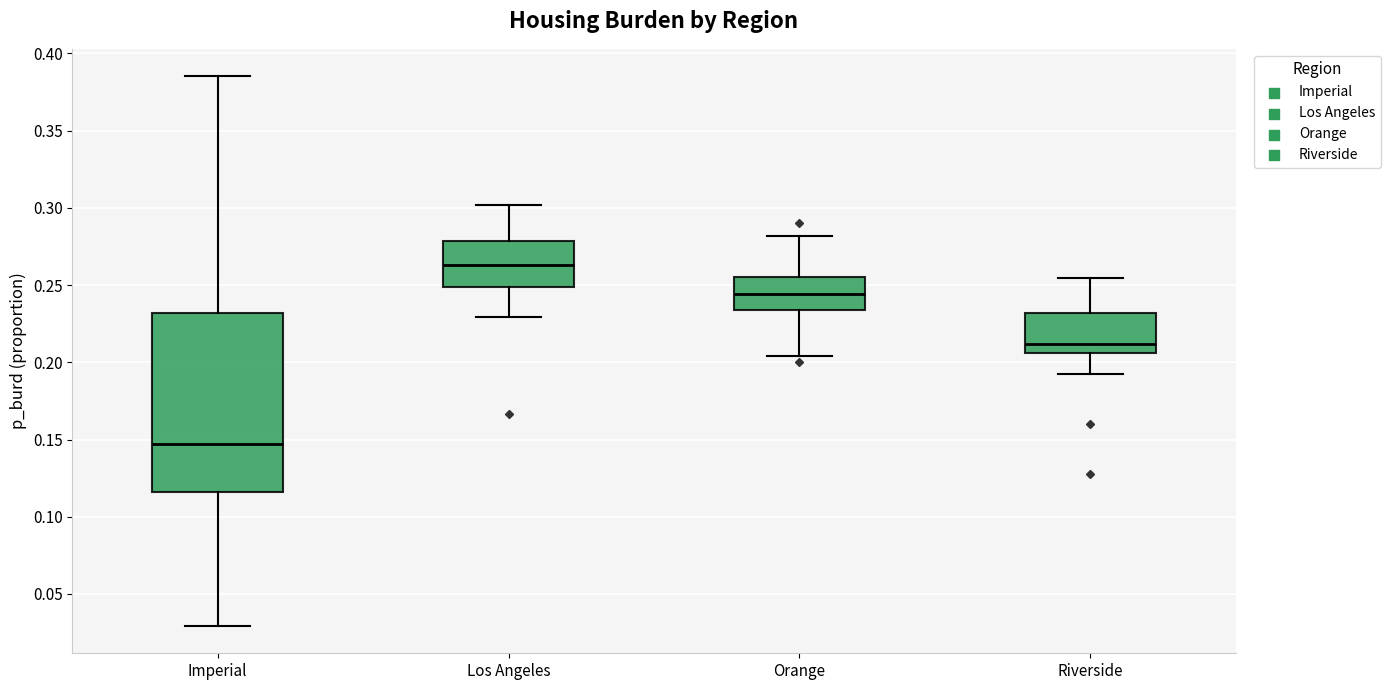

Where does the lower whisker of the box for Orange end on the y-axis? The values are not printed on the chart, so give them approximately, as read against the axis.

0.205